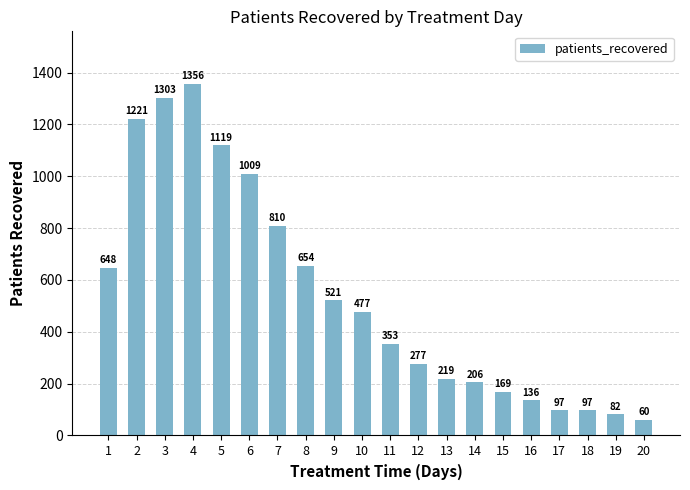

Where does the data first go above 477?

1